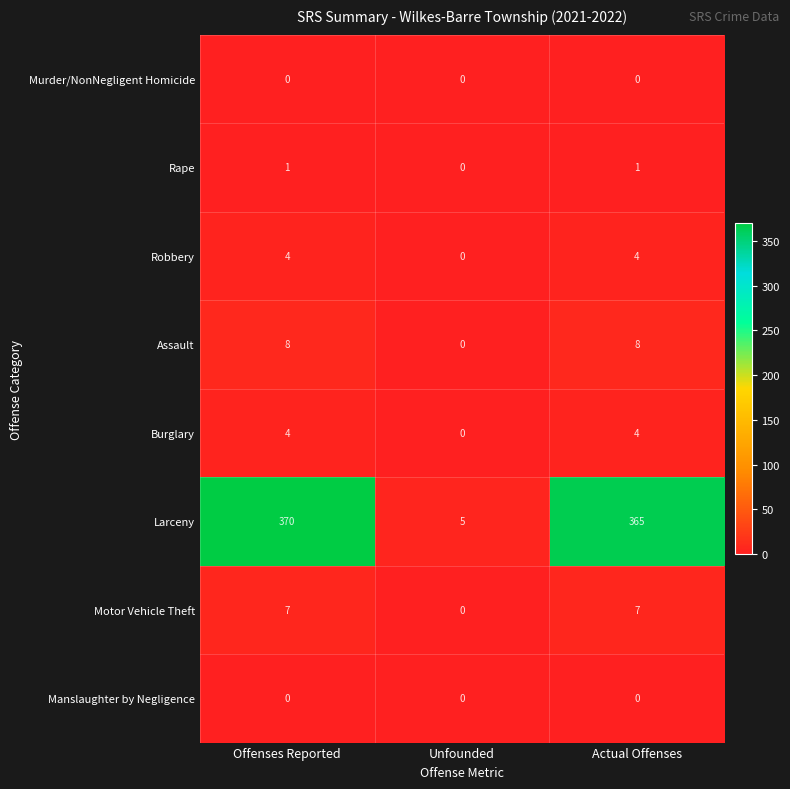

Which category has the lowest value in the Burglary series?

Unfounded